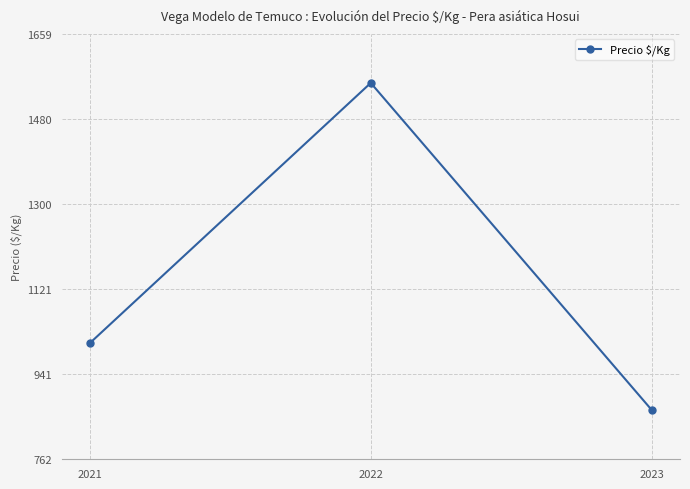

Count the number of categories in the chart.

3